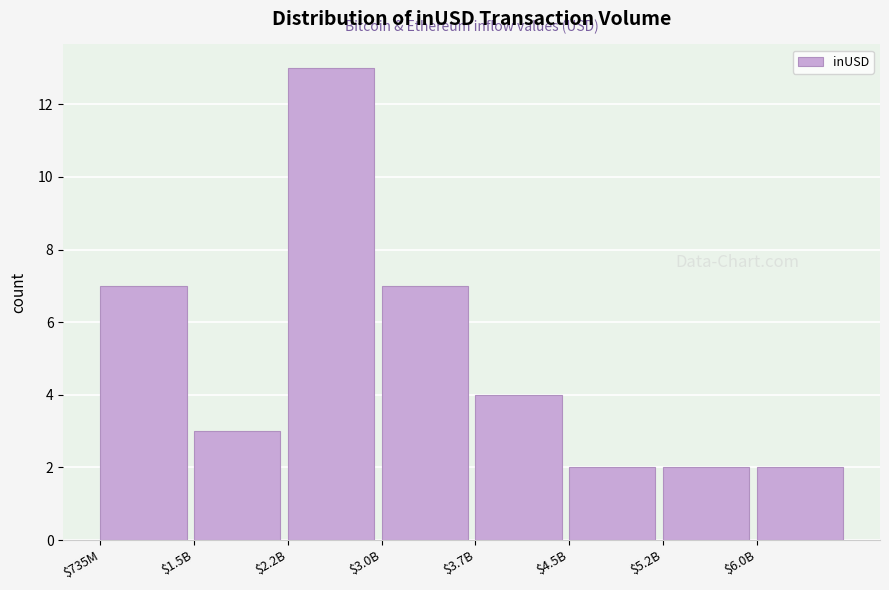

Reading left to right, extract all data points from this chart.

7	3	13	7	4	2	2	2